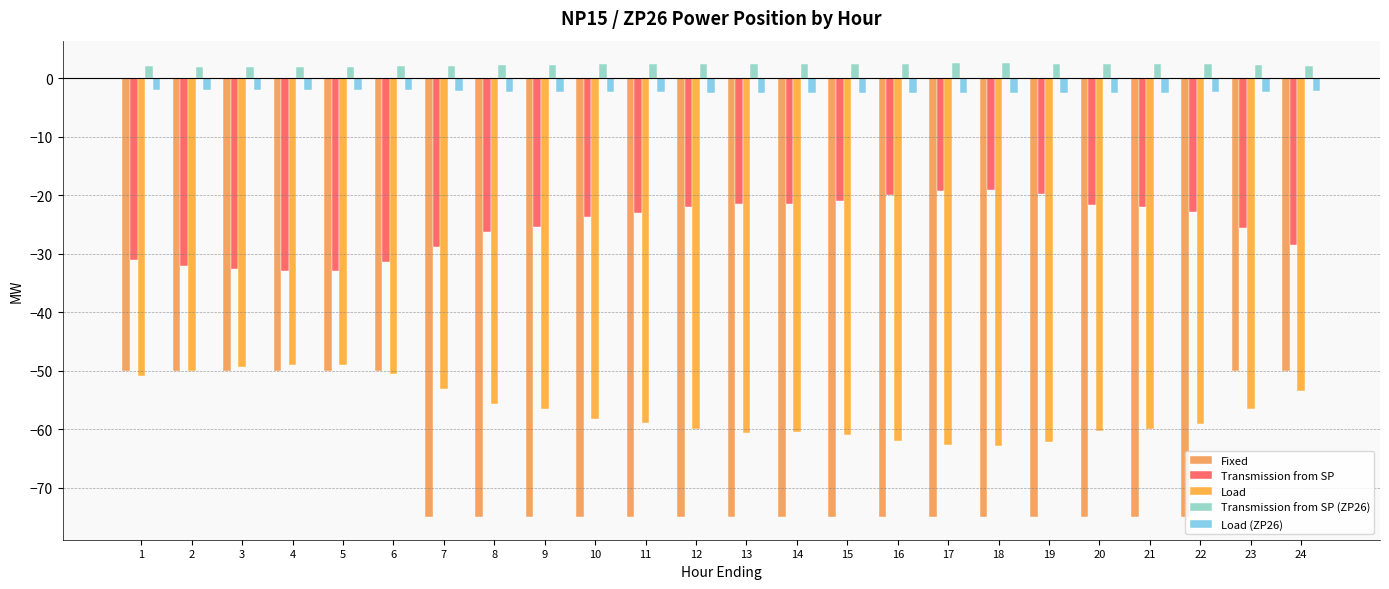

What is the sum of the Transmission from SP (ZP26) values at 20 and 6?

4.5